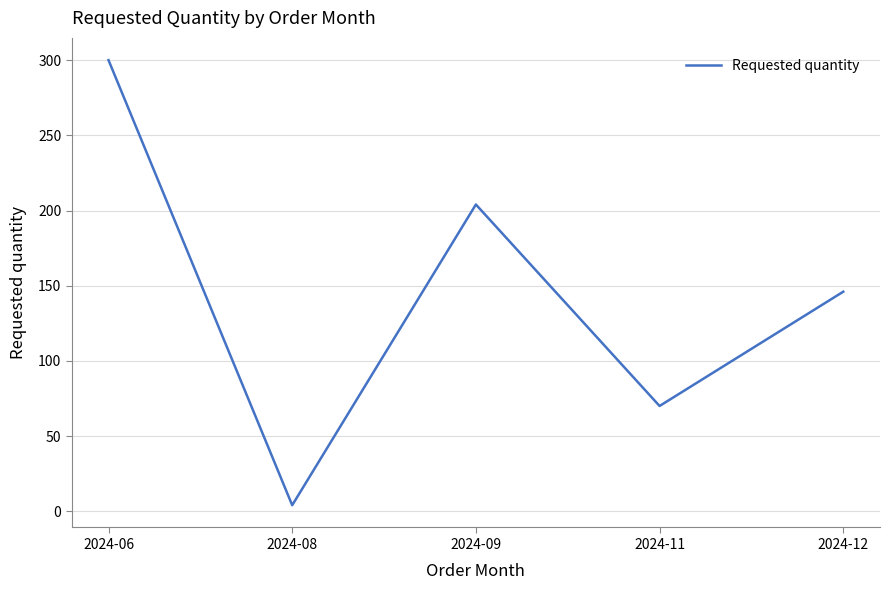

What is the difference between the values at 2024-09 and 2024-08?

200